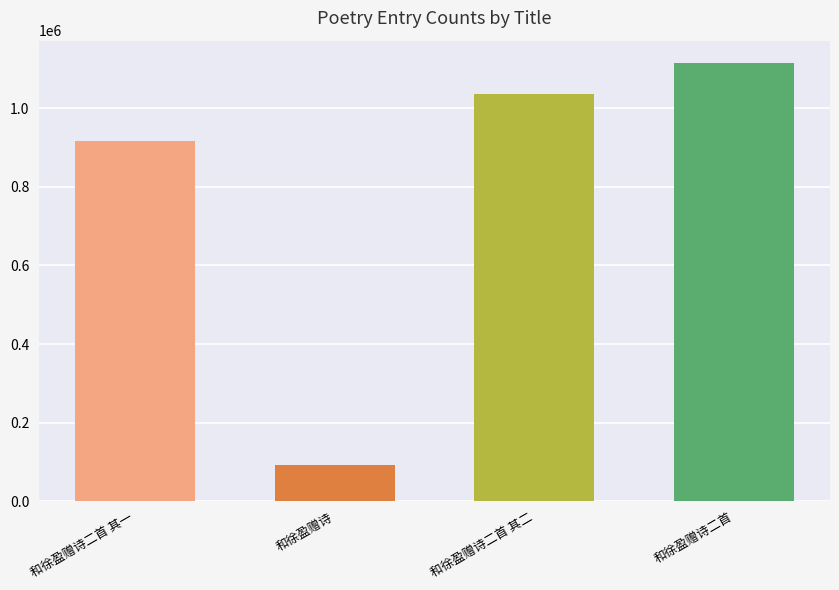

What is the difference between the second highest and second lowest values?

121454